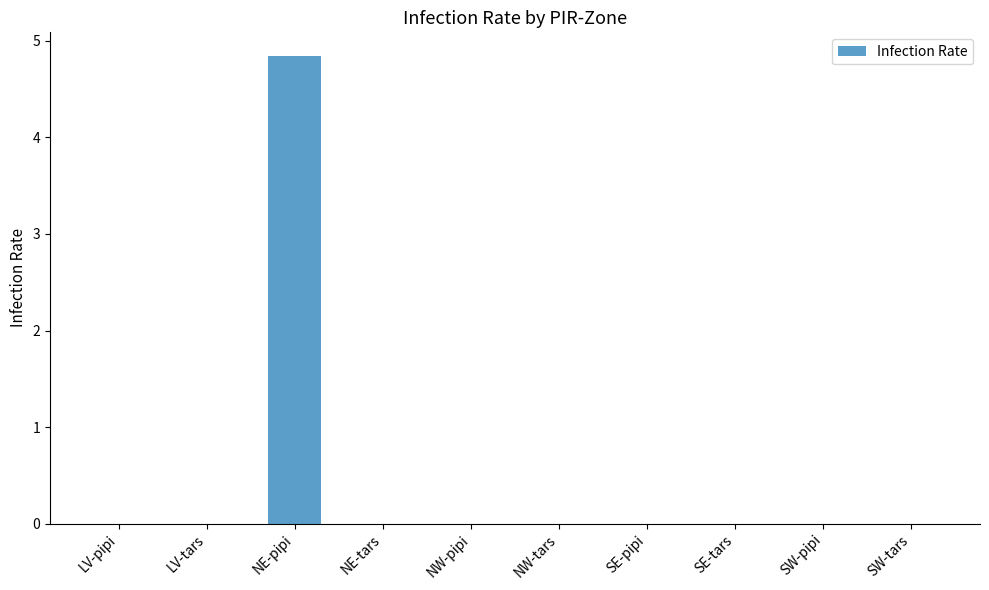

What is the change in value from LV-tars to NE-pipi?

+4.8